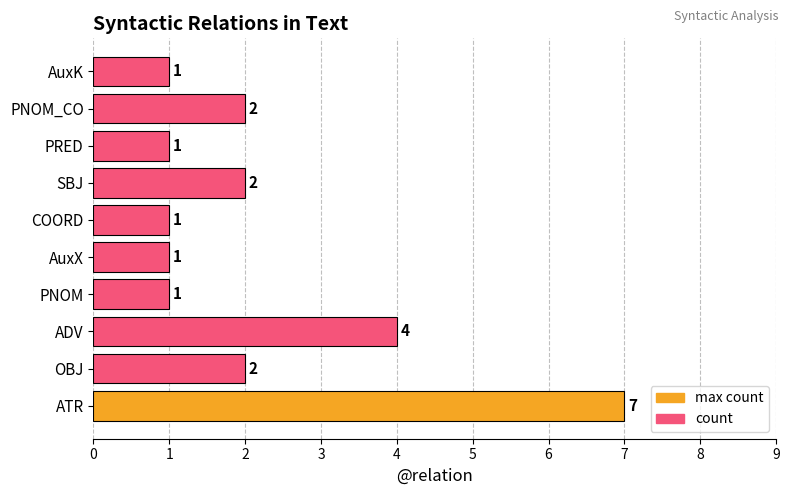

Count the values in the range 1 to 2.

8